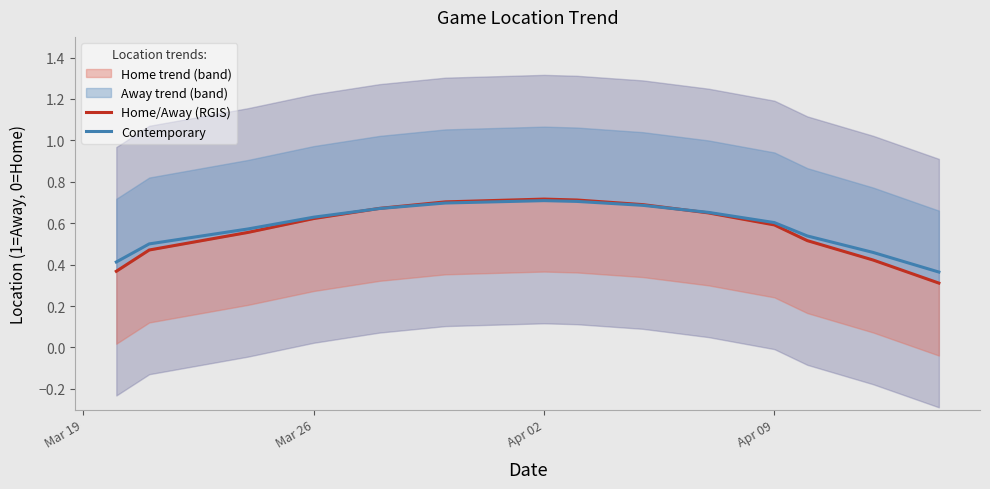

Reading left to right, extract all data points from this chart.

Home/Away (RGIS): 0.4	0.5	0.6	0.6	0.7	0.7	0.7	0.7	0.7	0.6	0.6	0.5	0.4	0.3
Contemporary: 0.4	0.5	0.6	0.6	0.7	0.7	0.7	0.7	0.7	0.7	0.6	0.5	0.5	0.4